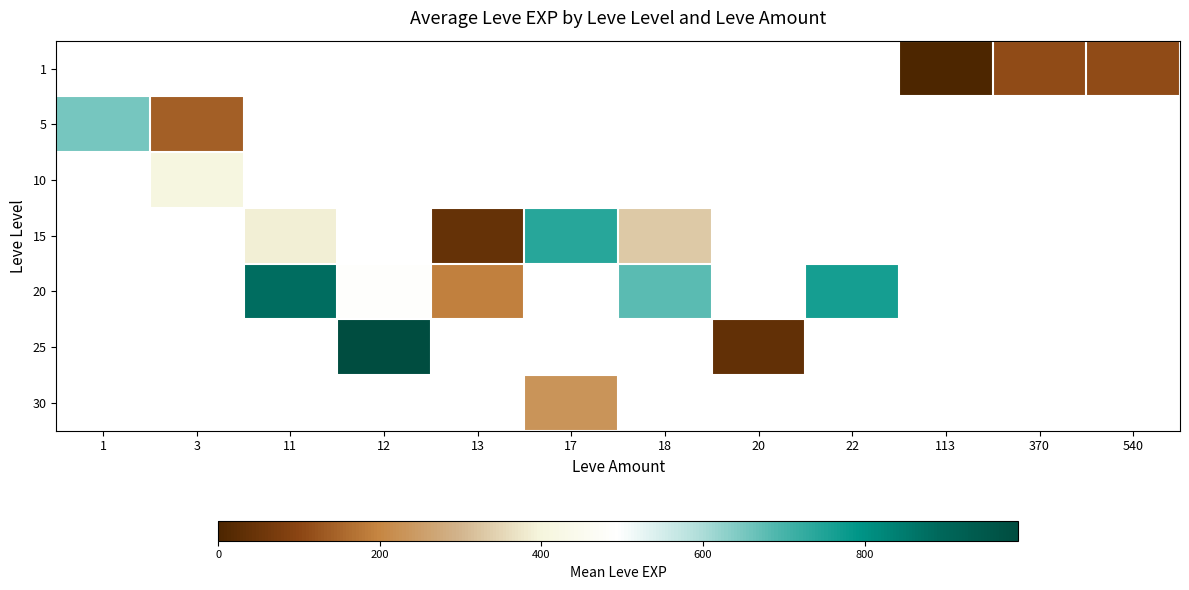

The value of 25 at 12 is 1441.8. True or false?

False